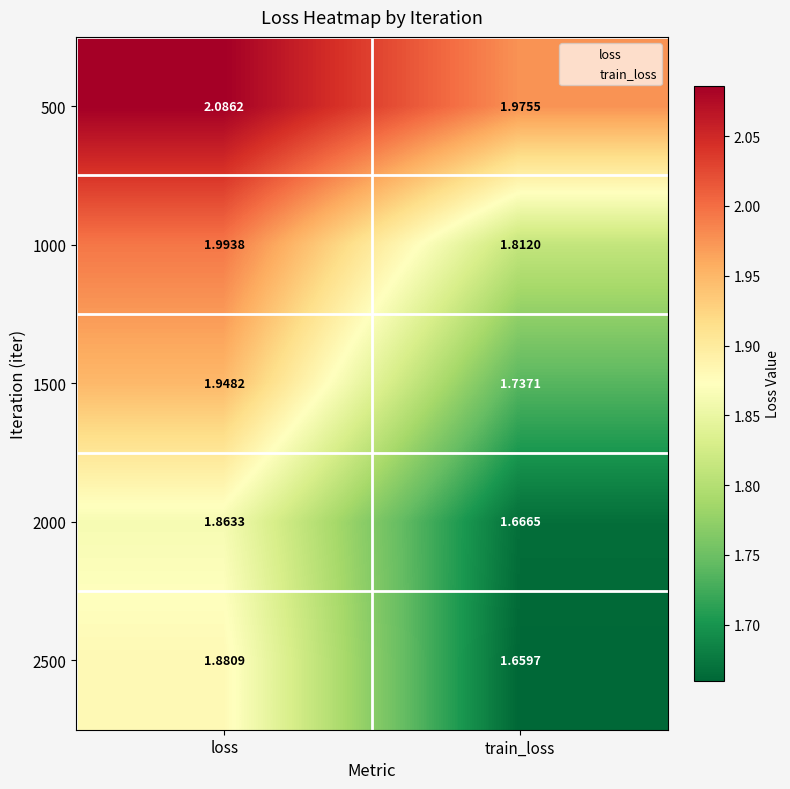

Rank the categories by 1000 value from lowest to highest.

train_loss, loss